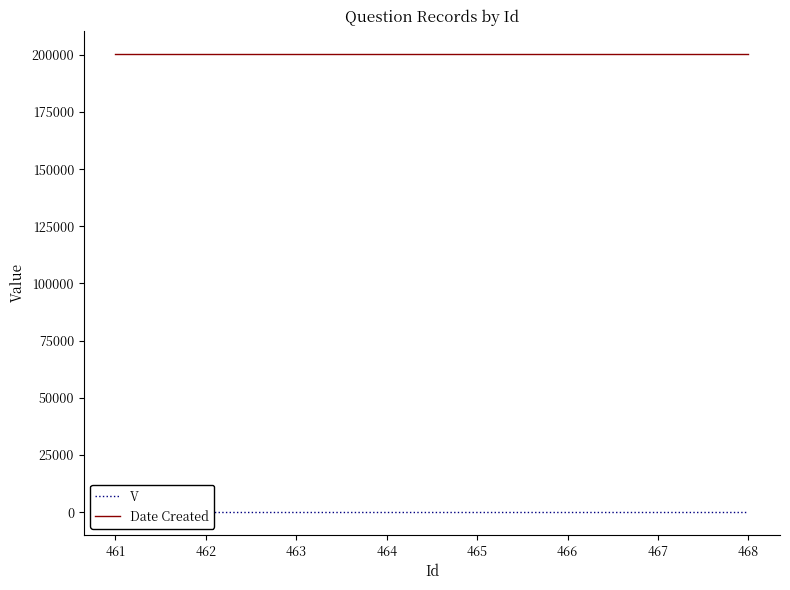

Which series has the widest spread of values?

V